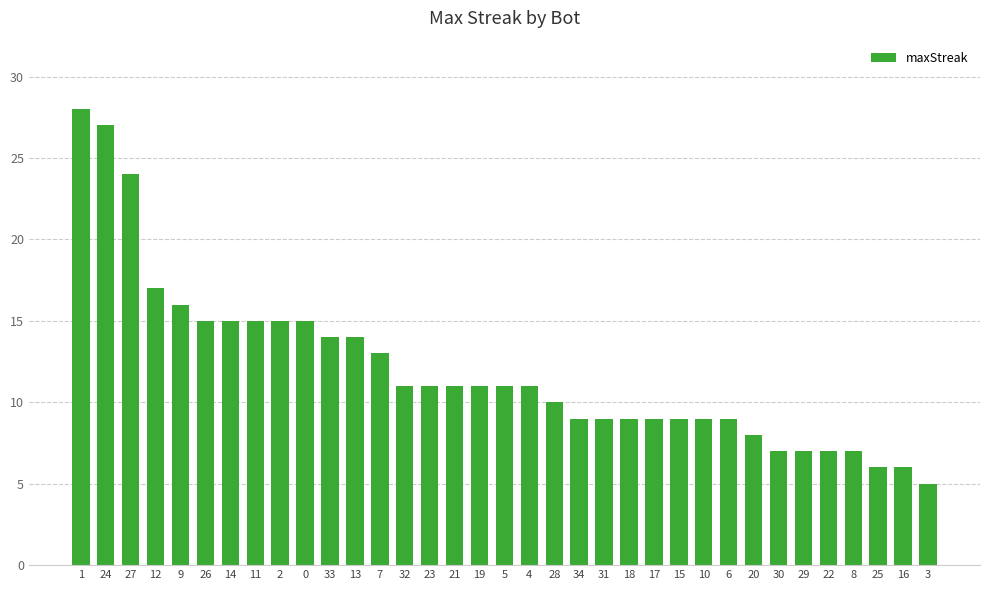

What is the label of the 32nd bar from the right?

12